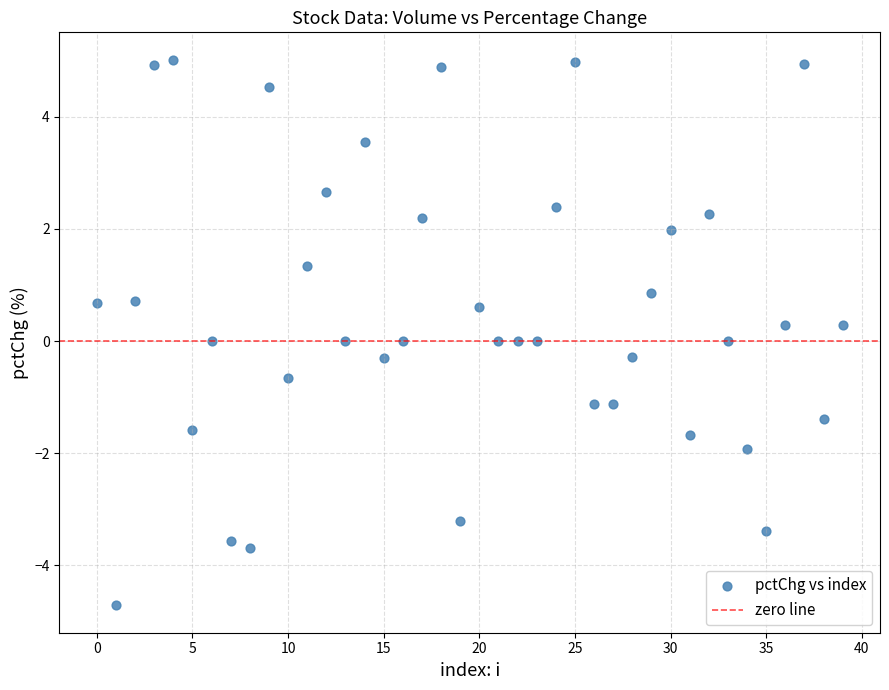

What is the range of Y values (max minus min)?

9.7